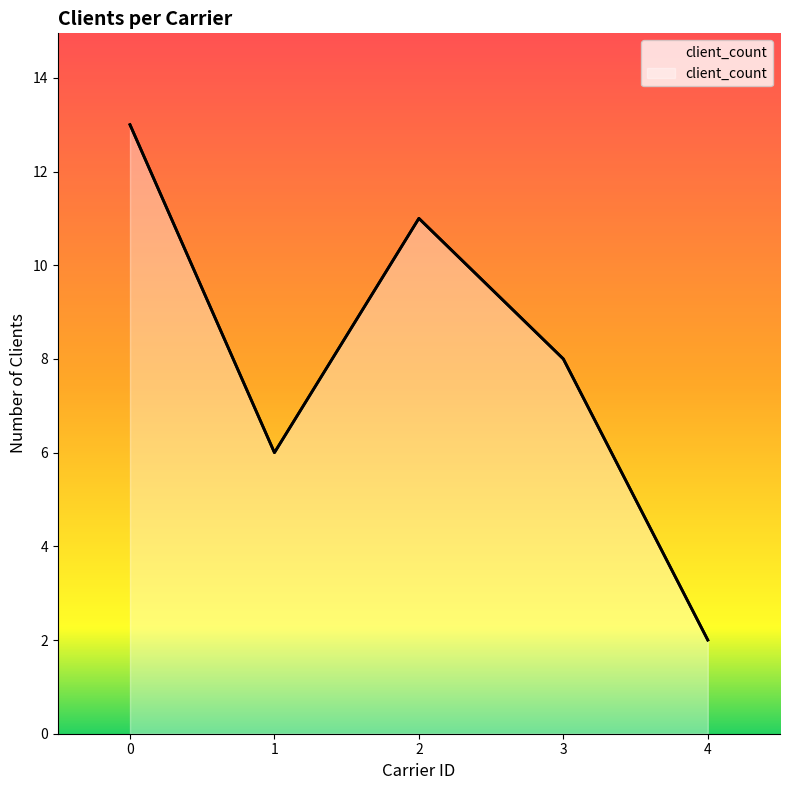

What is the value of the 1st point from the left?

13